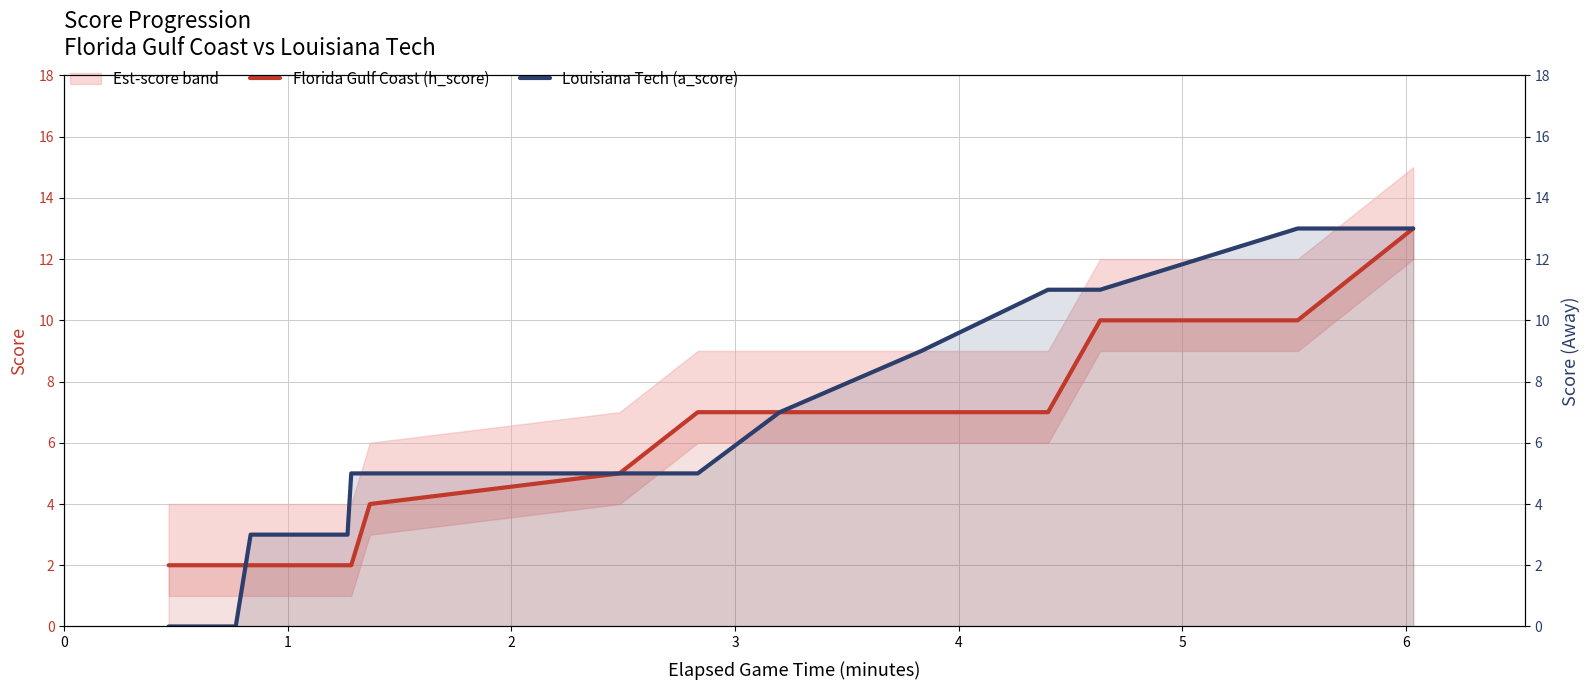

List the series in order of their overall mean, highest first.

Louisiana Tech (a_score), Florida Gulf Coast (h_score)